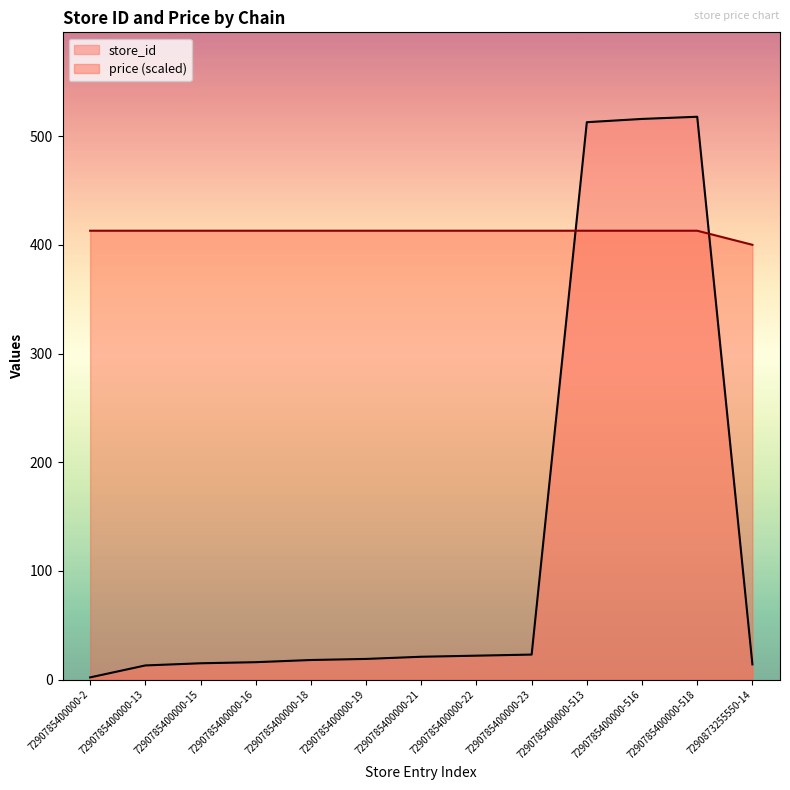

At which label does store_id first exceed 19?

7290785400000-21